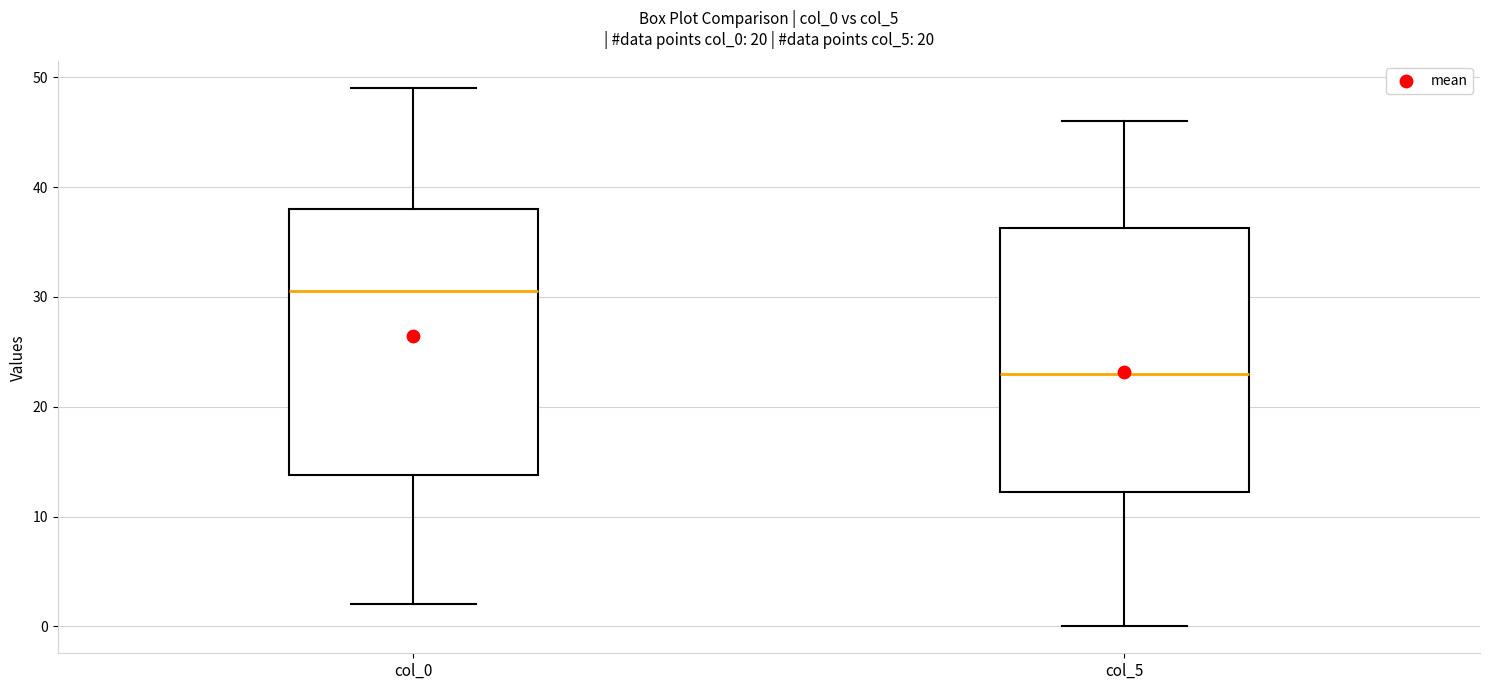

Which box has the lowest median line?

col_5